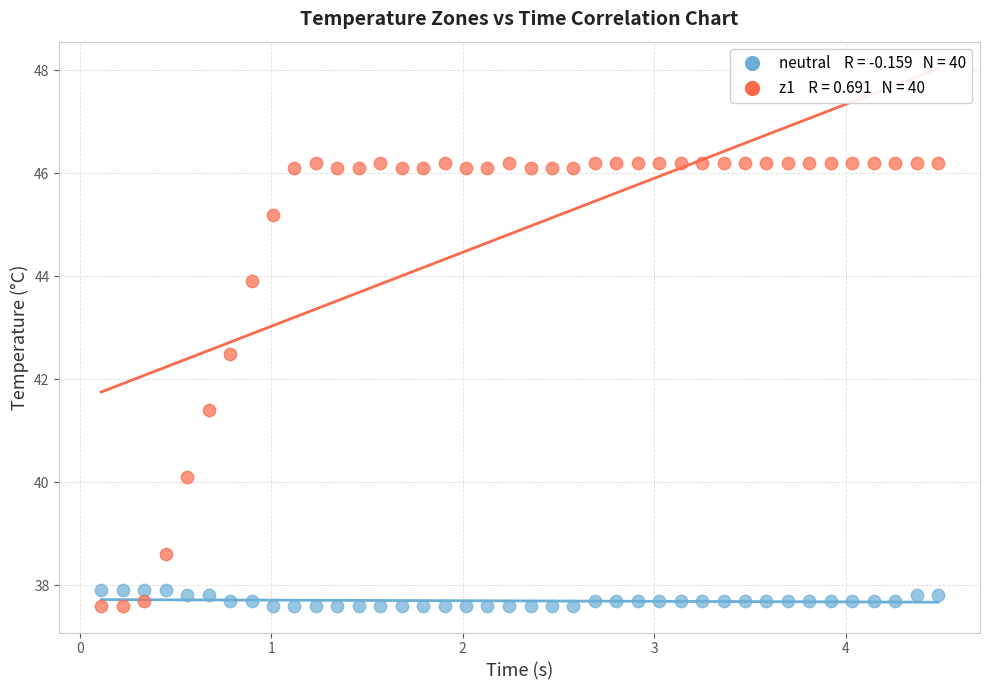

Across all series, what Y value is closest to 41?

41.4